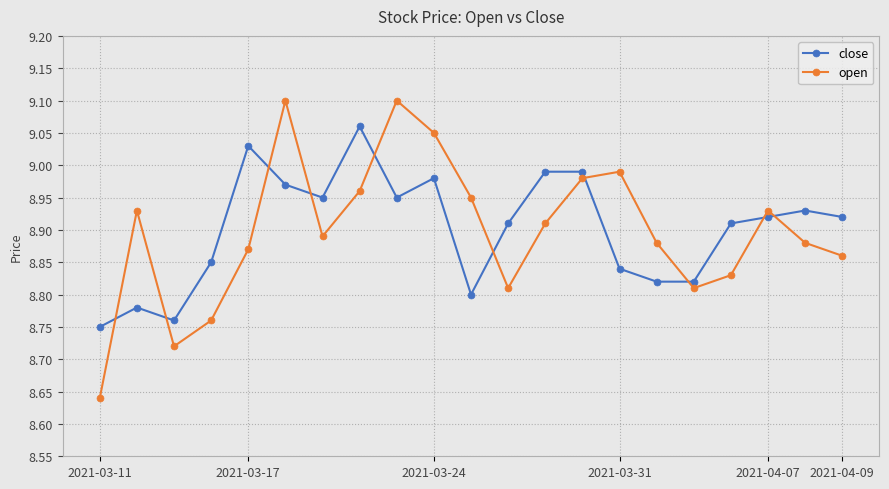

After their last crossing, which series has the higher values: close or open?

close